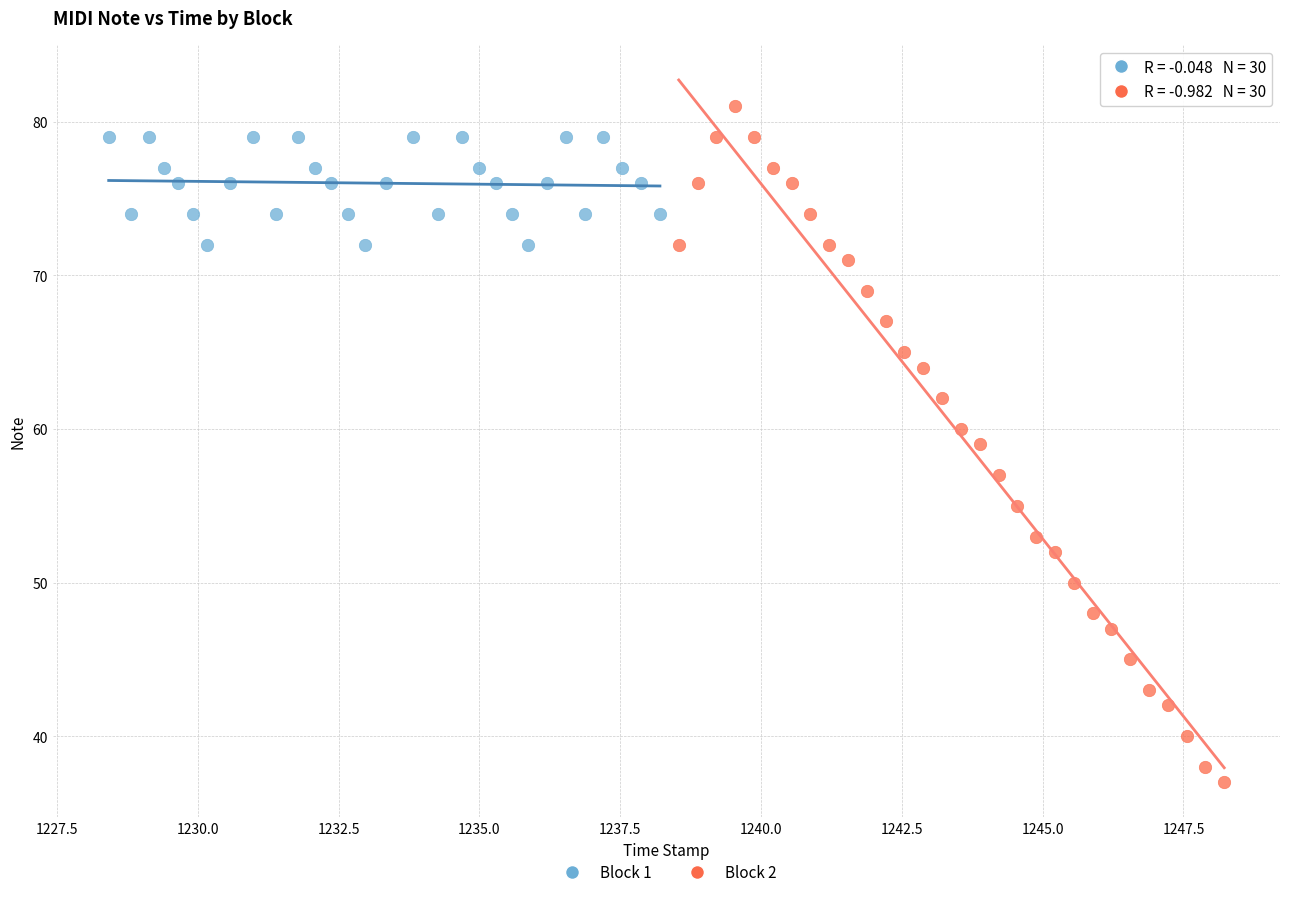

Which series contains the lowest Y value?

Block 2